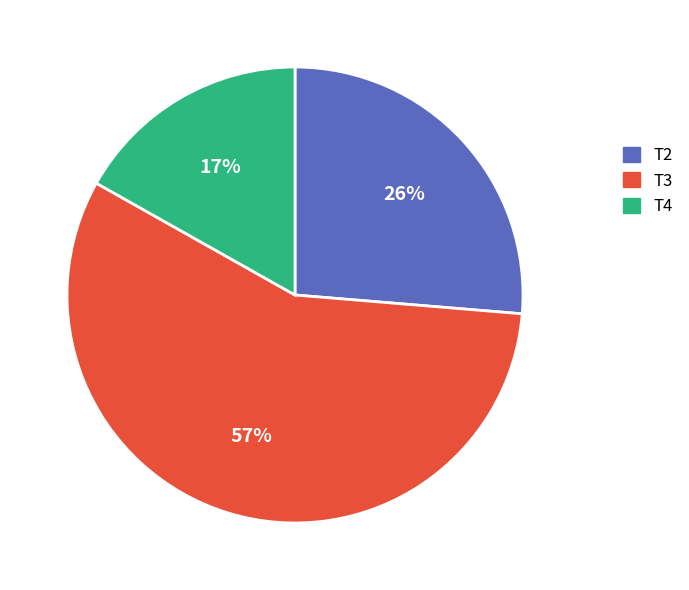

True or false: T4 accounts for 17% of the total.

True